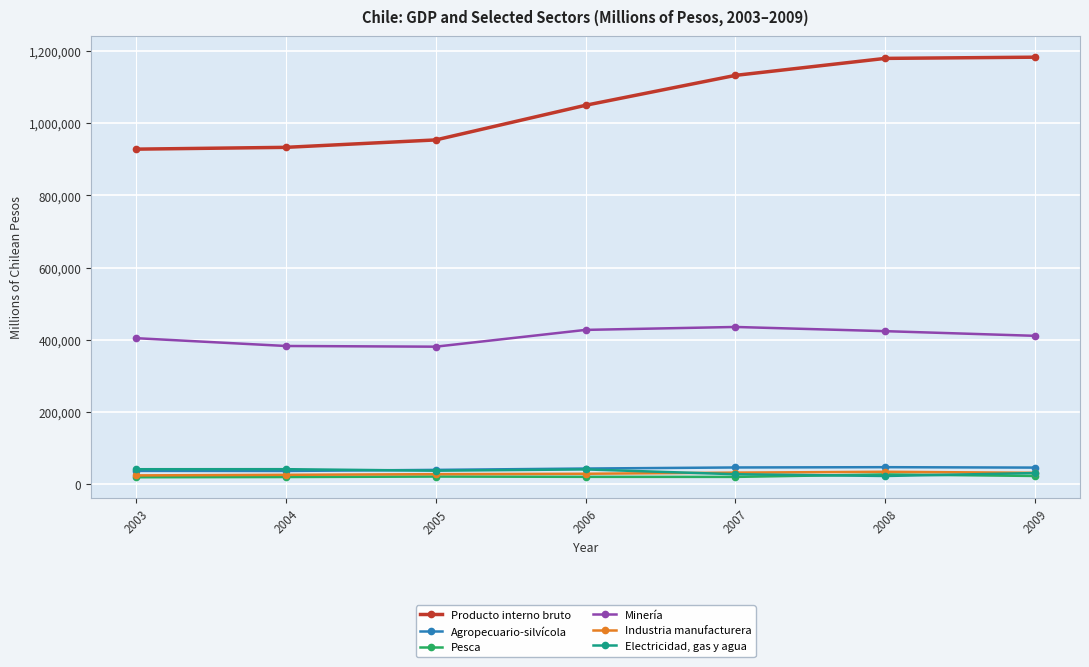

True or false: Minería has more than 1 interior local peaks.

False